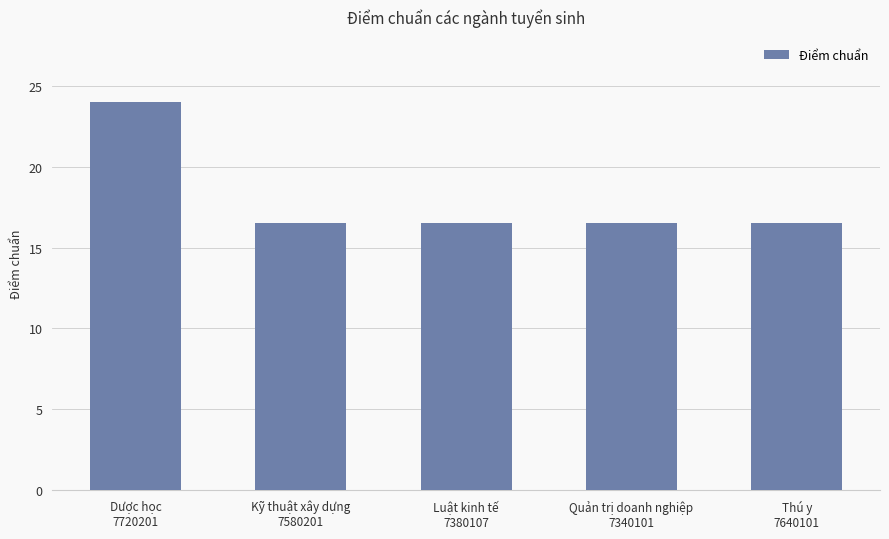

What is the ratio of the value at Thú y
7640101 to the value at Quản trị doanh nghiệp
7340101?

1.0